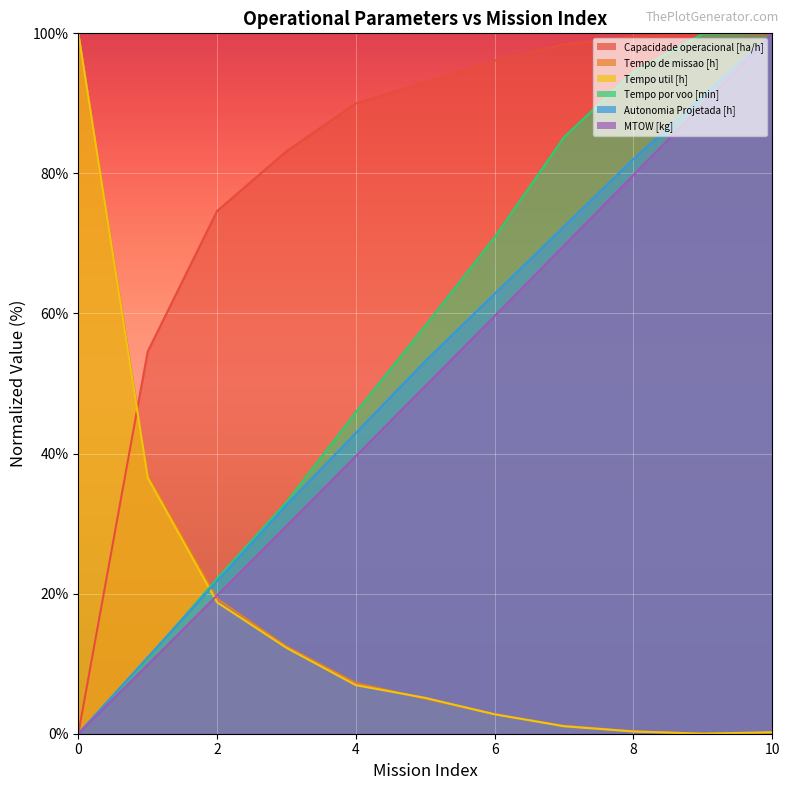

What is the value of the Tempo por voo [min] point at the 3rd from the left?

22.2